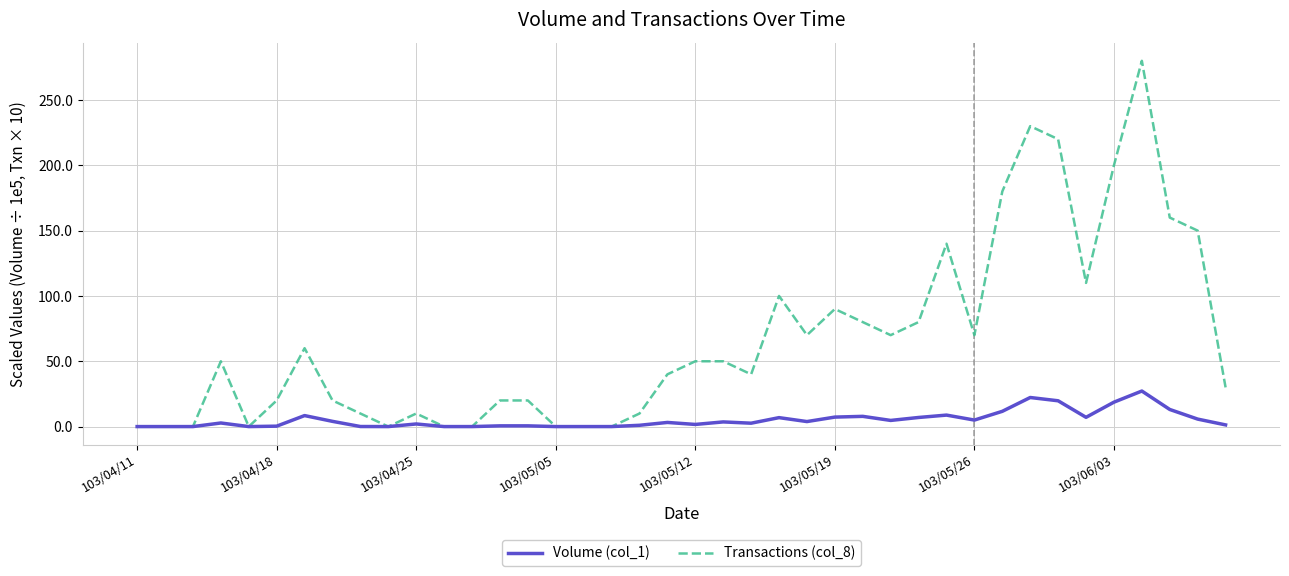

Rank the series by their maximum value, from highest to lowest.

Transactions (col_8), Volume (col_1)